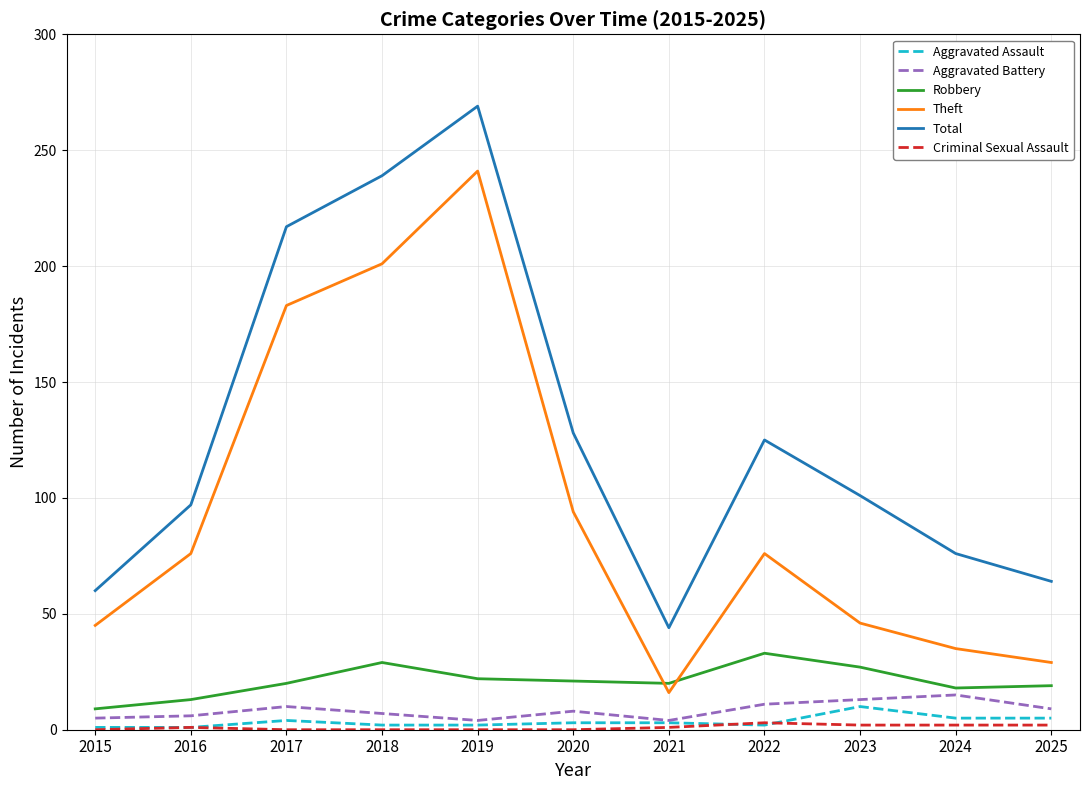

True or false: Criminal Sexual Assault and Total intersect in this chart.

False